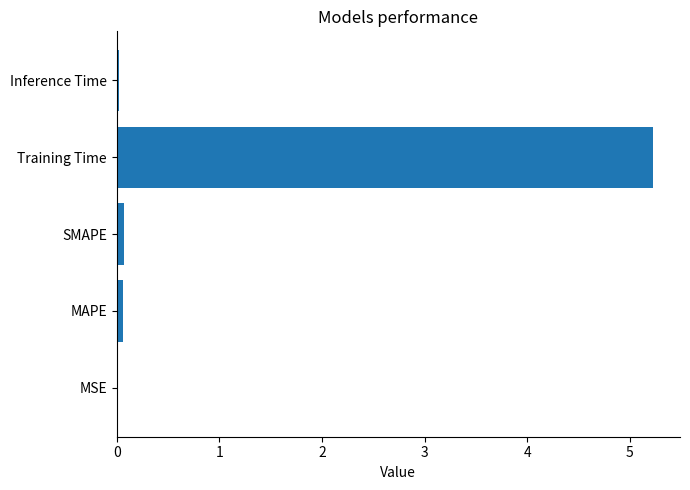

True or false: the data shows 0.0 at Inference Time.

True